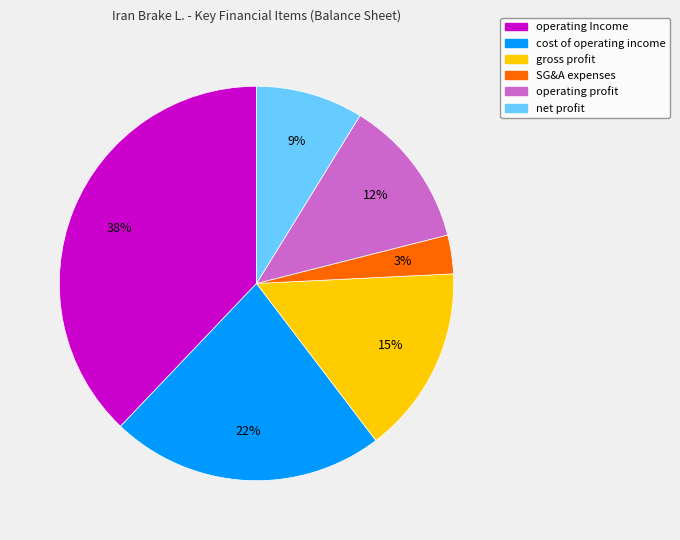

Is there any slice that represents more than half of the pie?

No